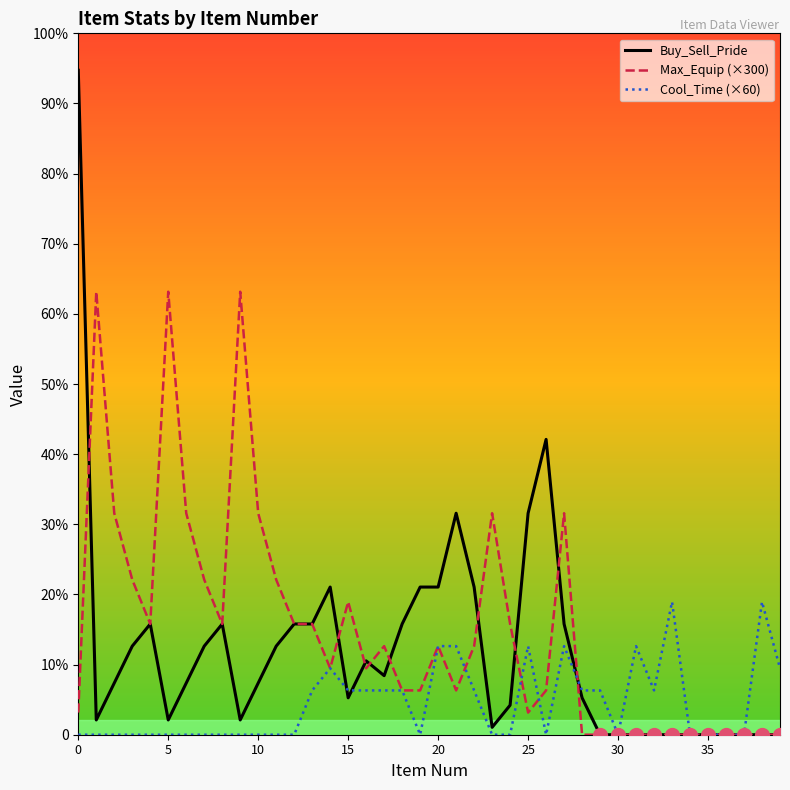

Which series has the widest spread of values?

Buy_Sell_Pride